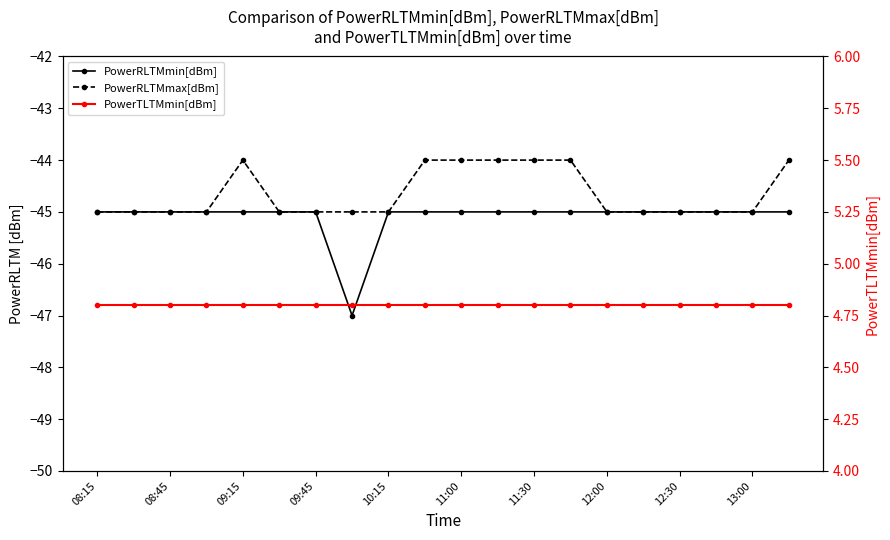

Which label corresponds to the largest value in the chart?

08:15